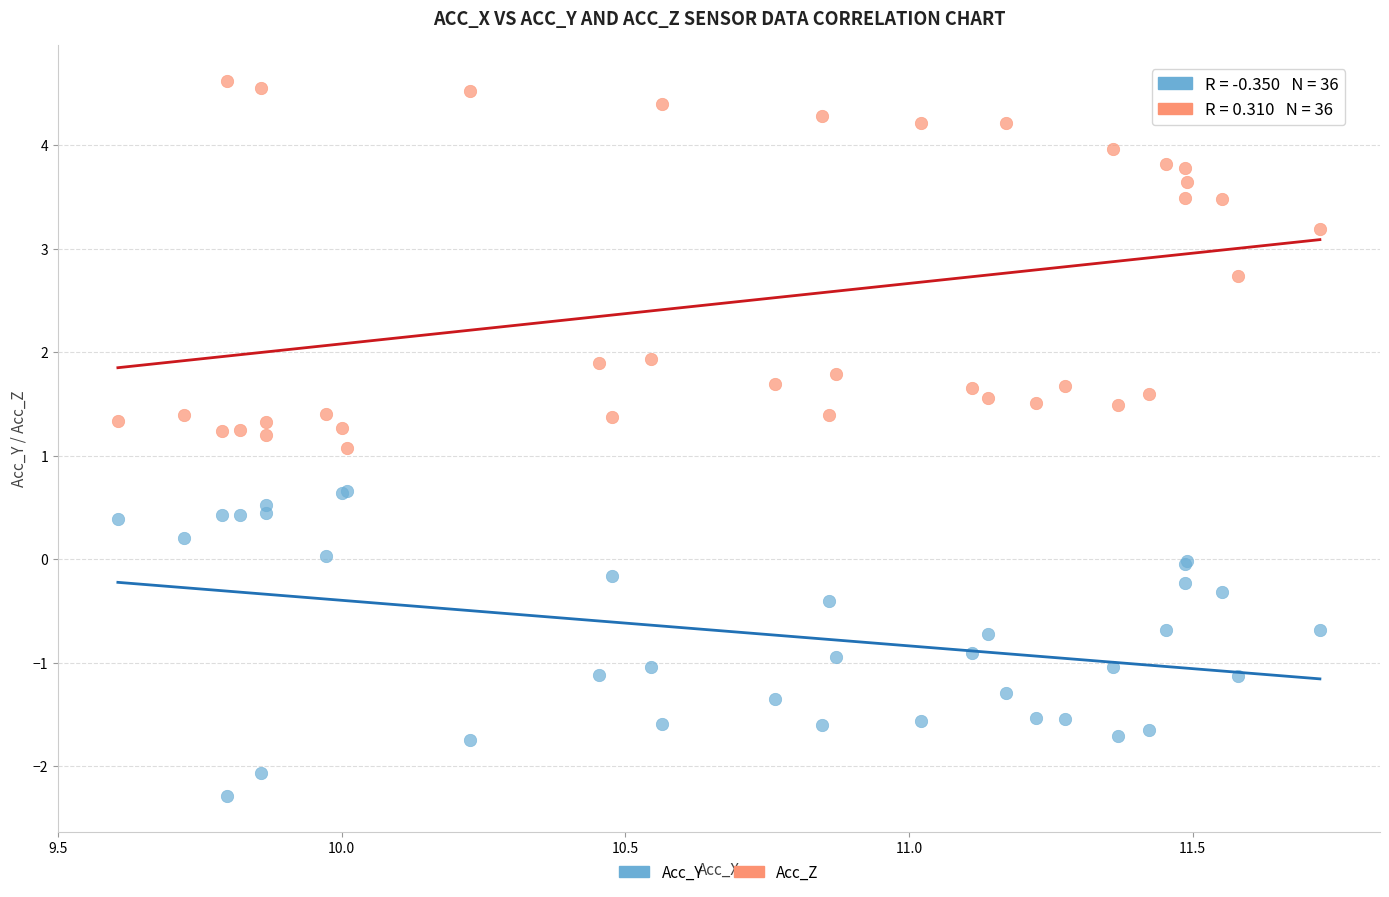

What are all the series names shown in the legend?

Acc_Y, Acc_Z